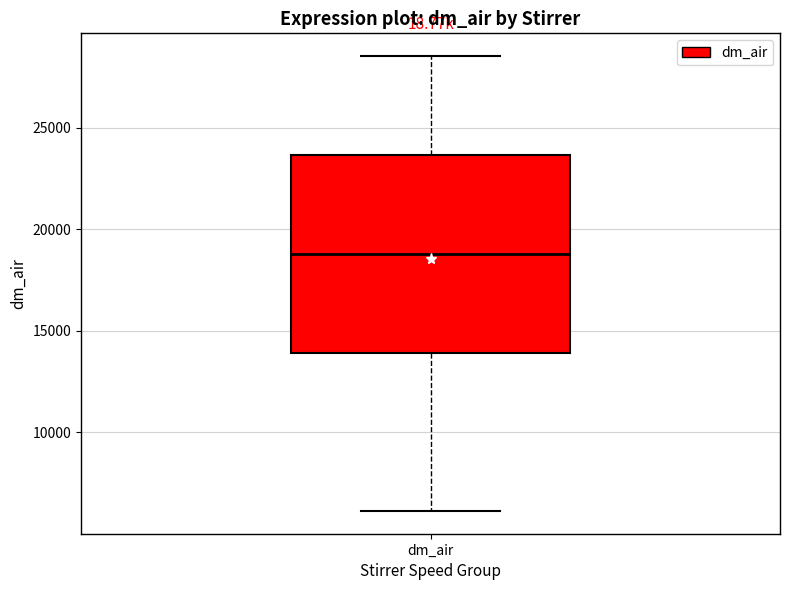

Transcribe this box plot: give where the median line is, the range the box spans, and where the two whiskers end, as read against the y-axis. The values are not printed on the chart, so give them approximately, as read against the axis.

median 19000, box 14000 to 23500, whiskers 6000 to 28500